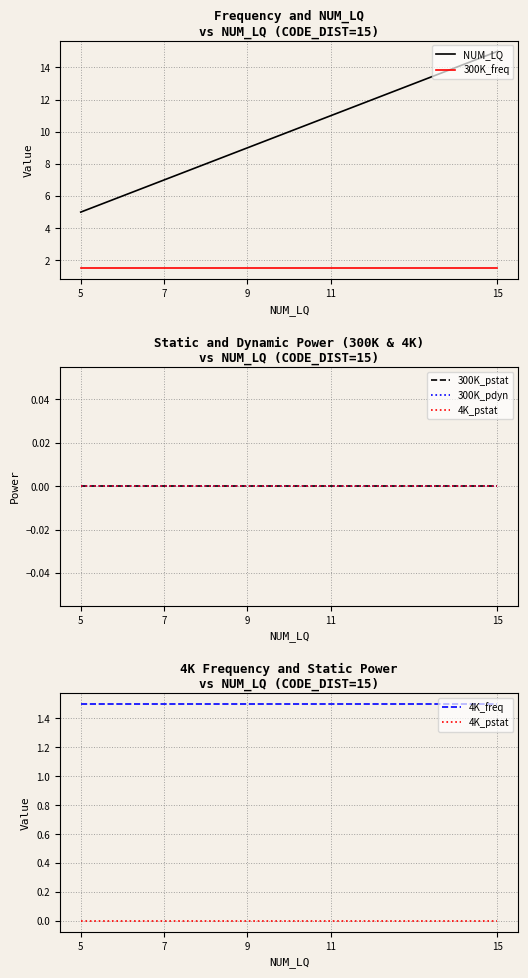

What is the maximum value shown in the chart?

15.0